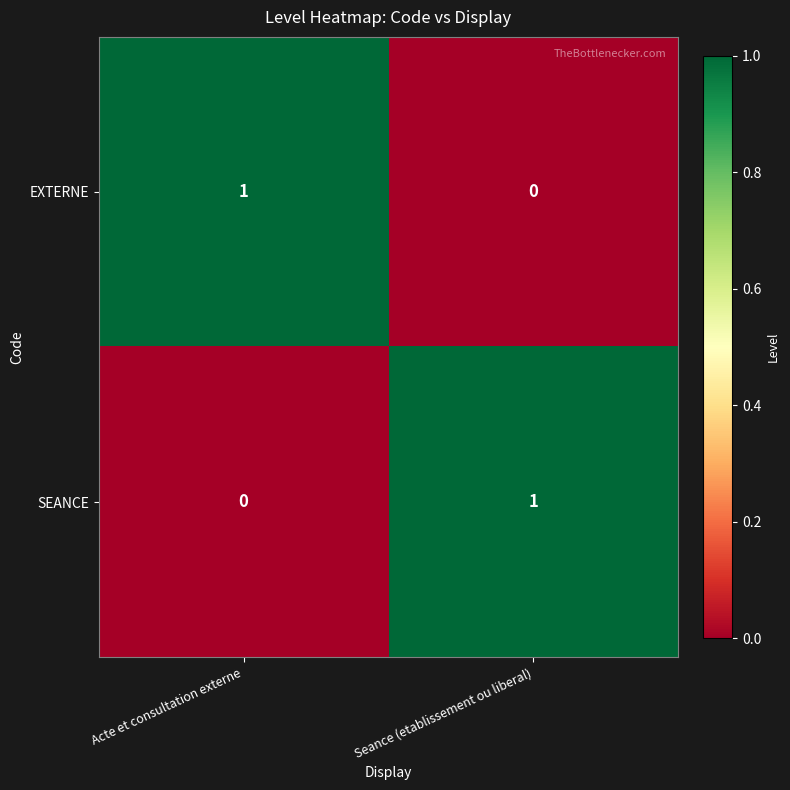

The value of SEANCE at Seance (etablissement ou liberal) is 1. True or false?

True